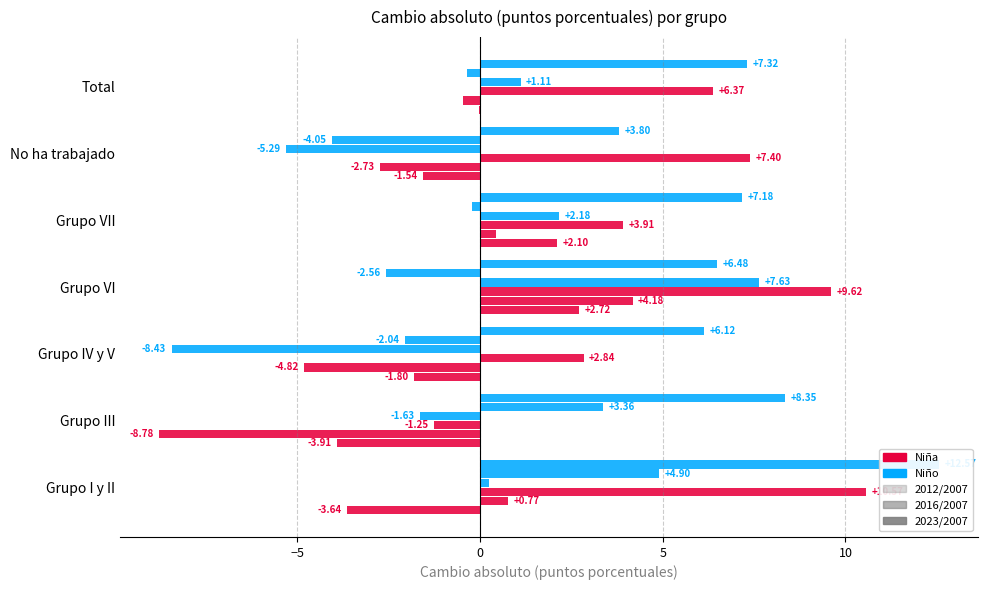

How many series are shown in this chart?

6